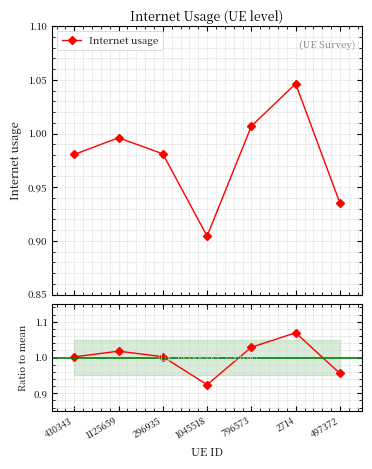

Where is Internet usage nearest to the value 0?

1045518